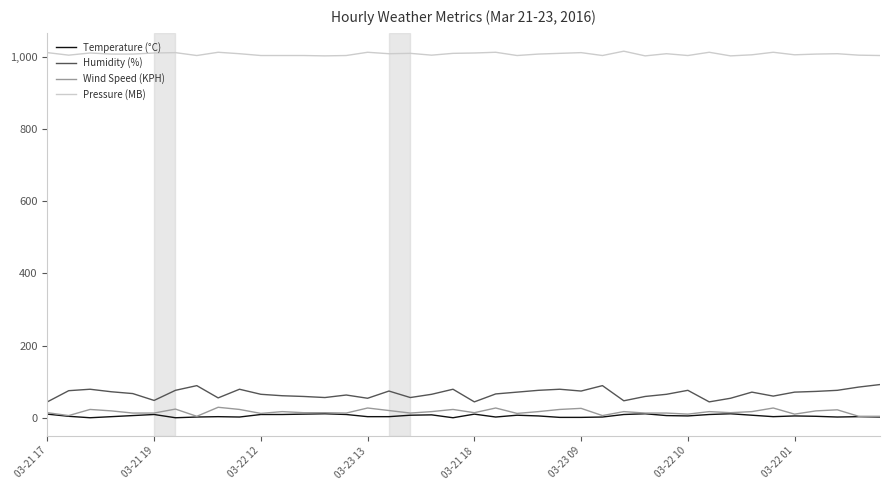

Which series has the widest spread of values?

Humidity (%)